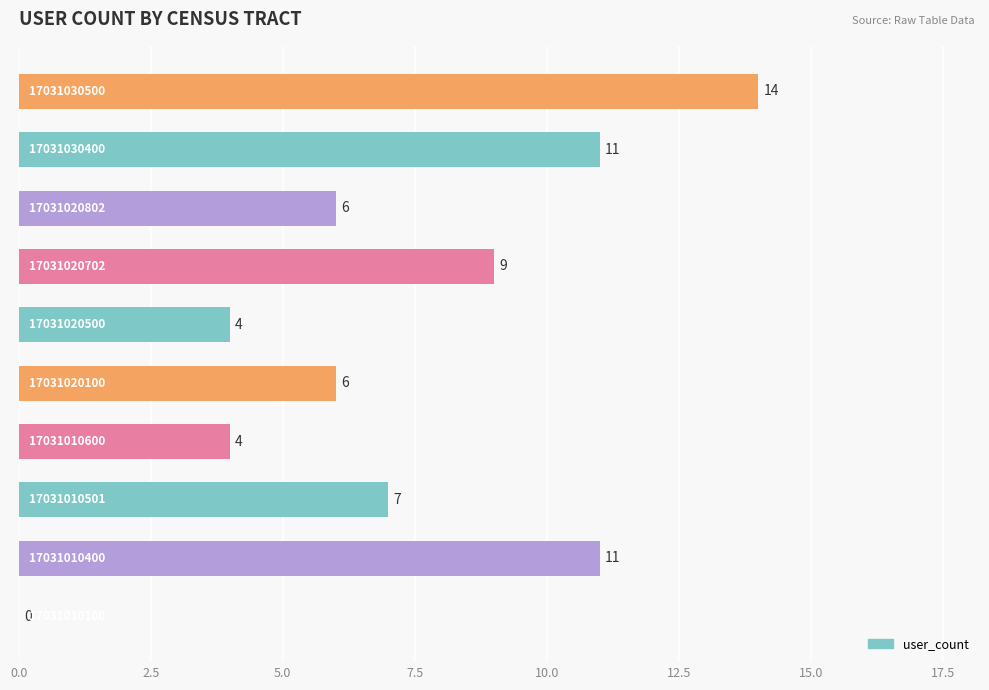

Count the number of categories in the chart.

10